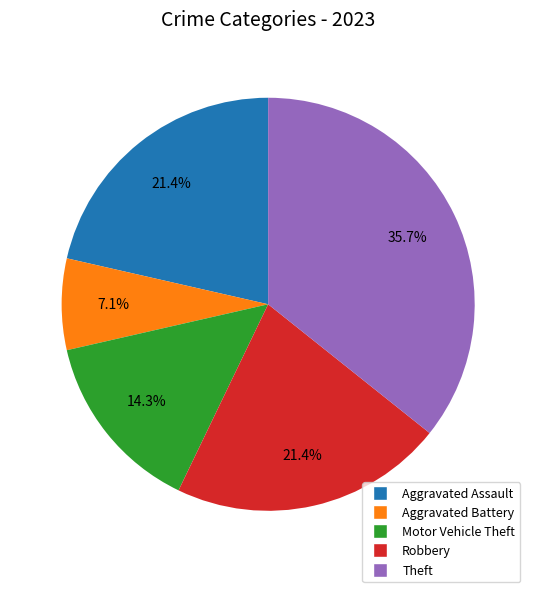

Between Robbery and Theft, which is larger?

Theft